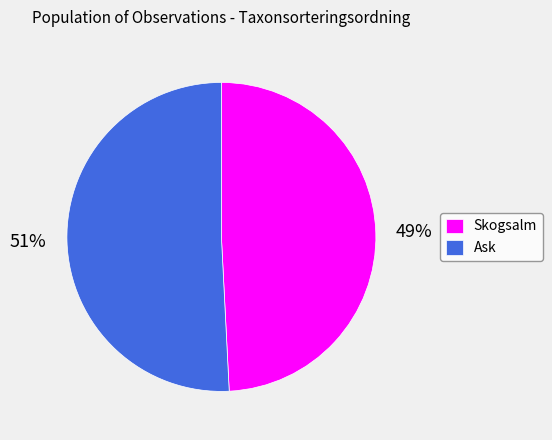

What percentage is the Skogsalm slice, to the nearest percent?

49%